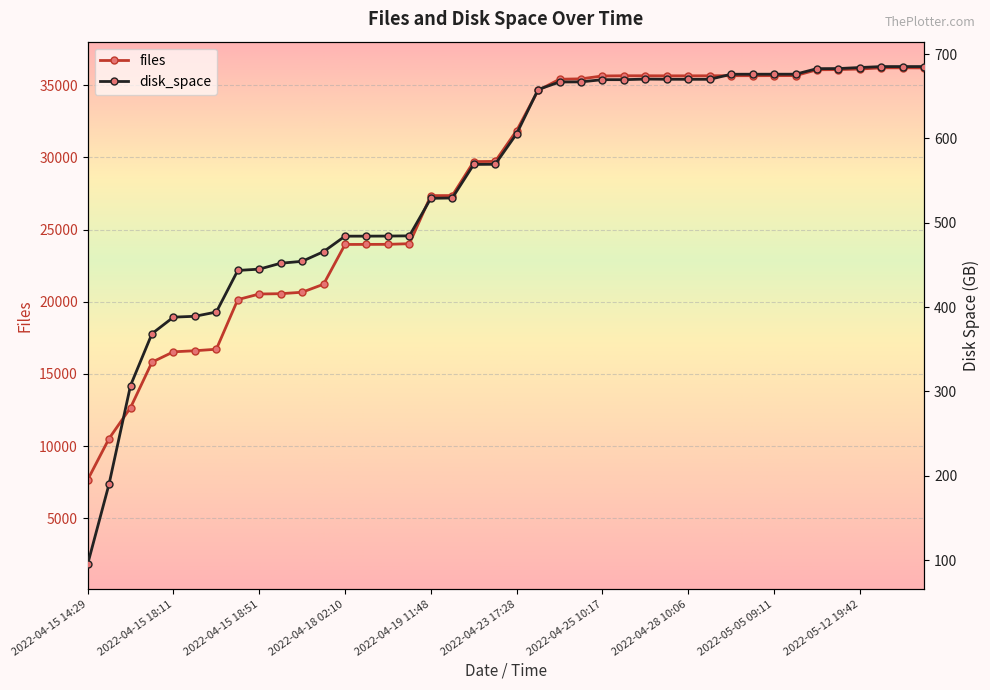

How many lines are shown in the chart?

2